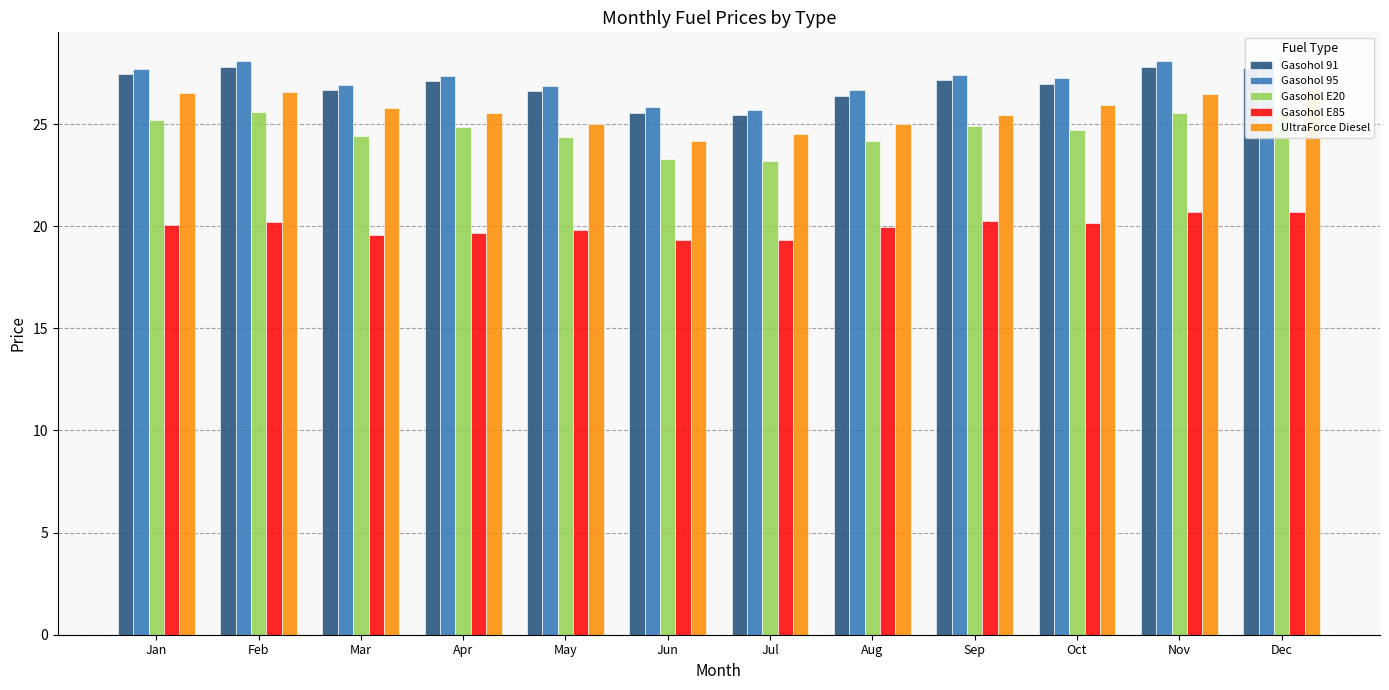

What is the difference between the highest and lowest values at Dec?

7.3